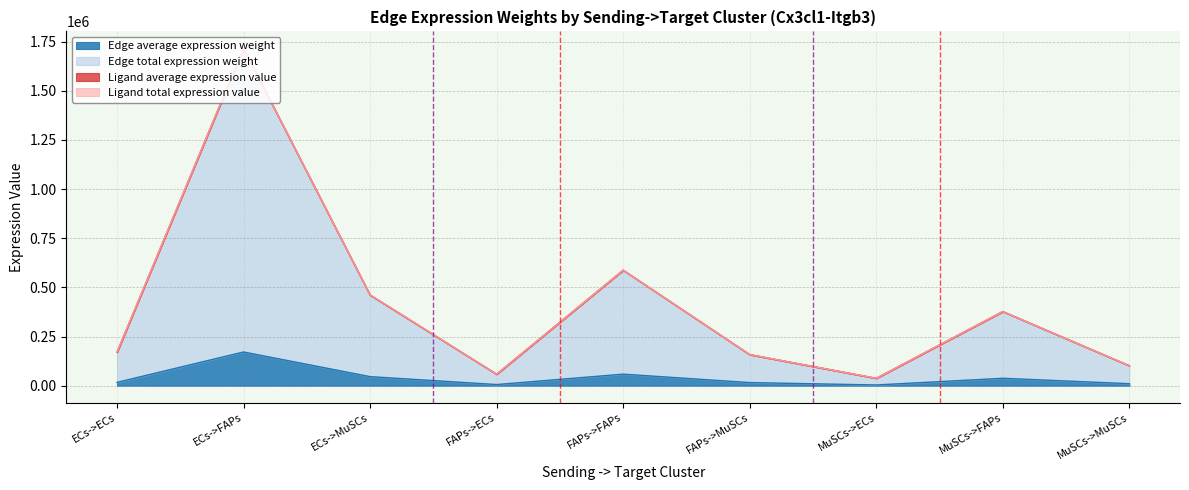

In Edge average expression weight, how many points are lower than both neighbors (excluding endpoints)?

2